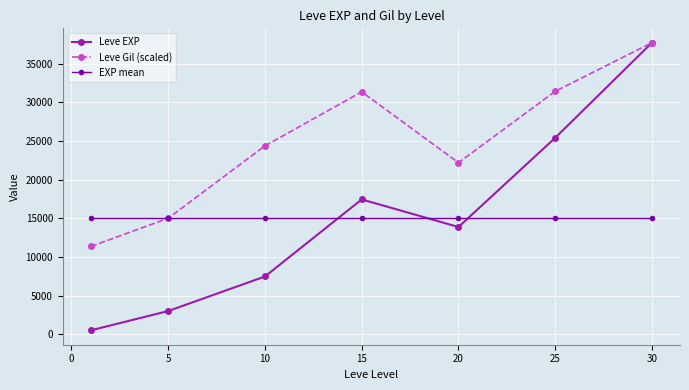

How many series are shown in this chart?

3